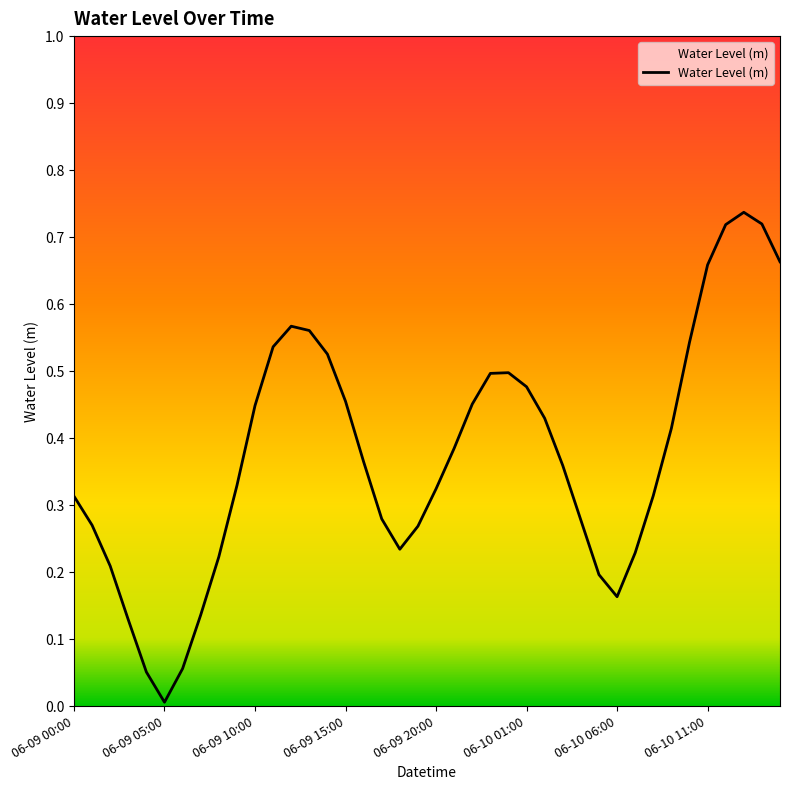

Is it true that the value at 06-09 05:00 is 0.0?

True